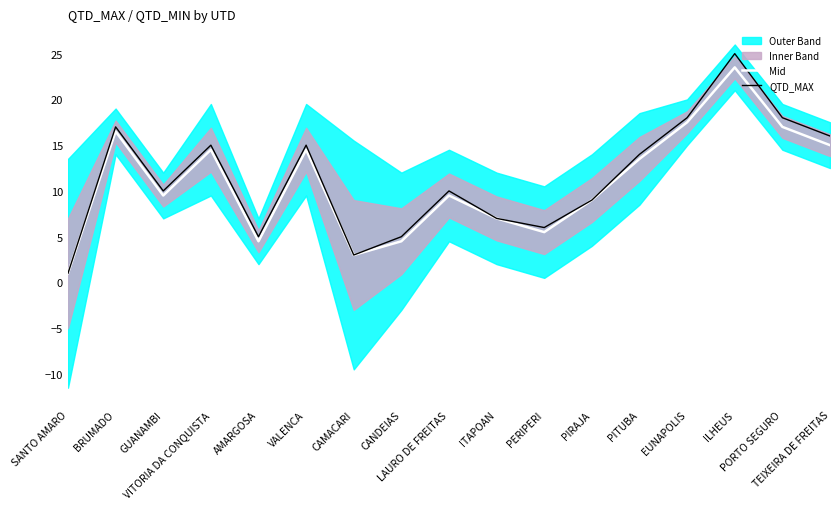

True or false: Mid and QTD_MAX intersect in this chart.

False